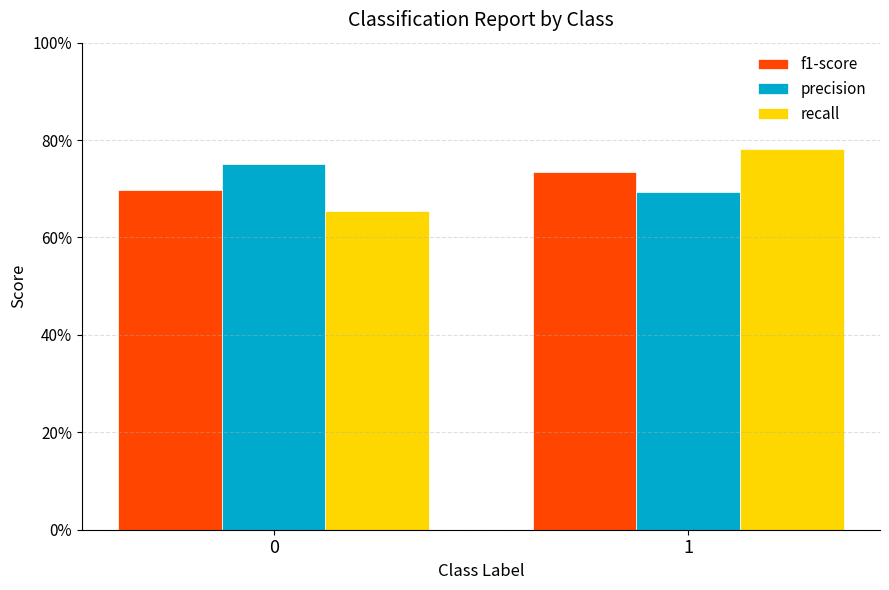

Reading right to left, list all the values displayed in this chart.

f1-score: 1=0.7	0=0.7
precision: 1=0.7	0=0.8
recall: 1=0.8	0=0.7